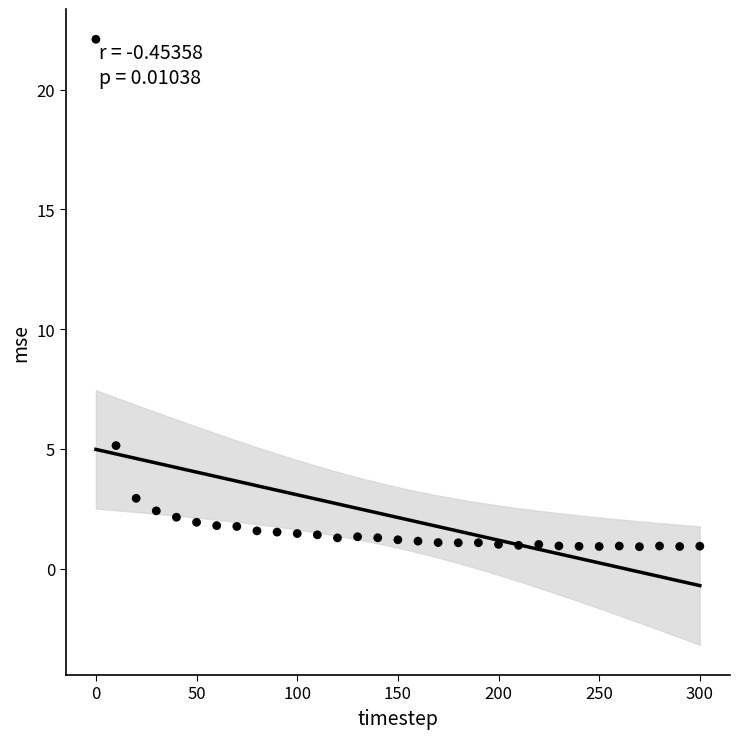

What Y value in the scatter plot is closest to 11?

5.1